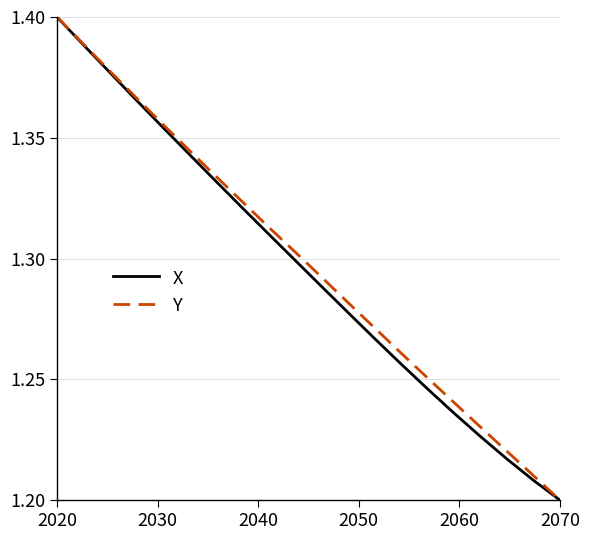

What is the difference between the maximum and minimum values in the Y series?

0.2